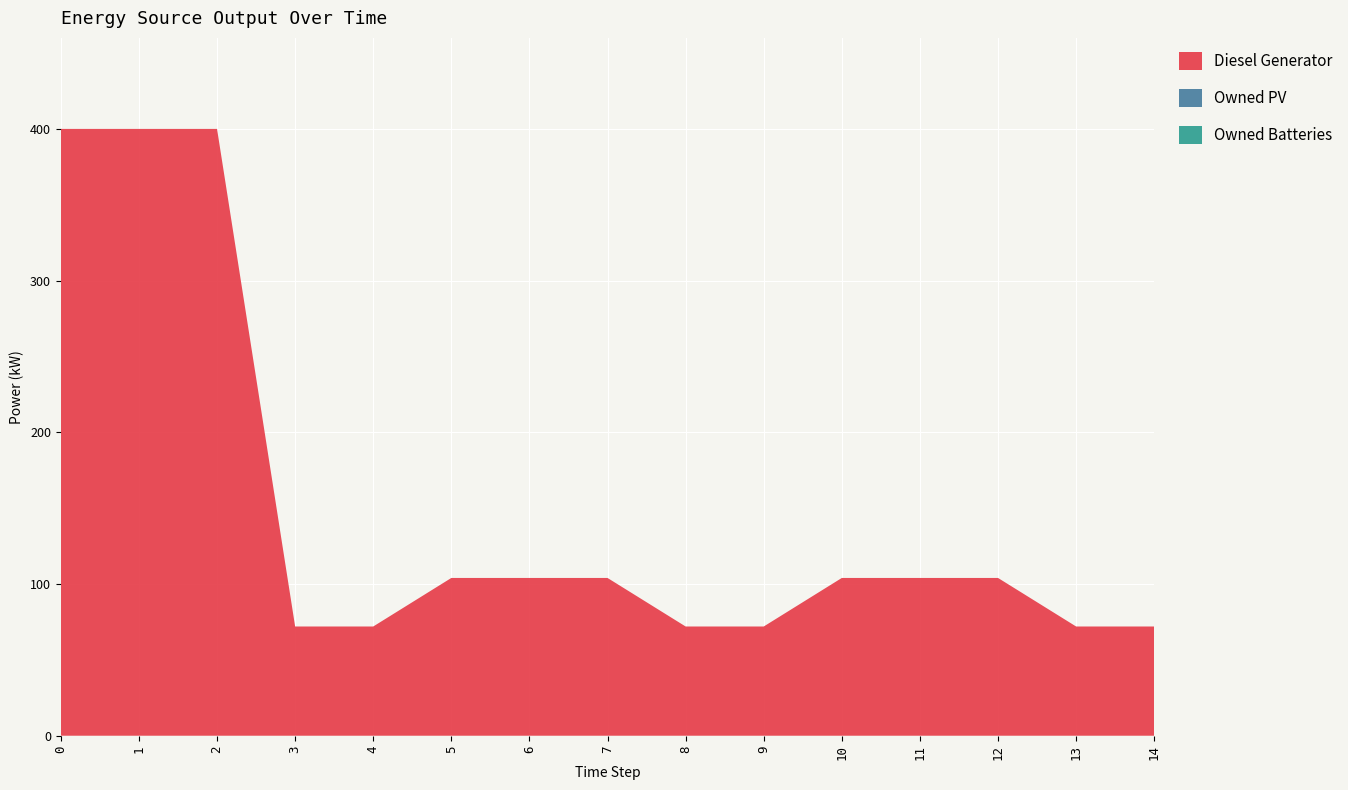

Reading left to right, list all the values displayed in this chart.

Diesel Generator: 0=400	1=400	2=400	3=72	4=72	5=104	6=104	7=104	8=72	9=72	10=104	11=104	12=104	13=72	14=72
Owned PV: 0=0	1=0	2=0	3=0	4=0	5=0	6=0	7=0	8=0	9=0	10=0	11=0	12=0	13=0	14=0
Owned Batteries: 0=0	1=0	2=0	3=0	4=0	5=0	6=0	7=0	8=0	9=0	10=0	11=0	12=0	13=0	14=0